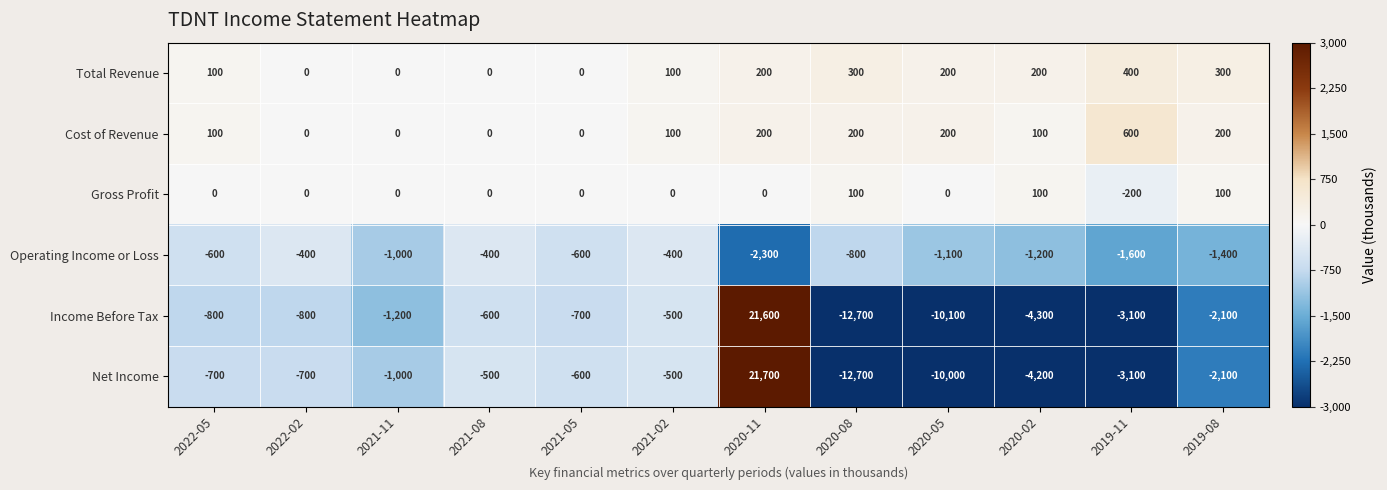

Which series changed the most between 2021-11 and 2021-05?

Income Before Tax